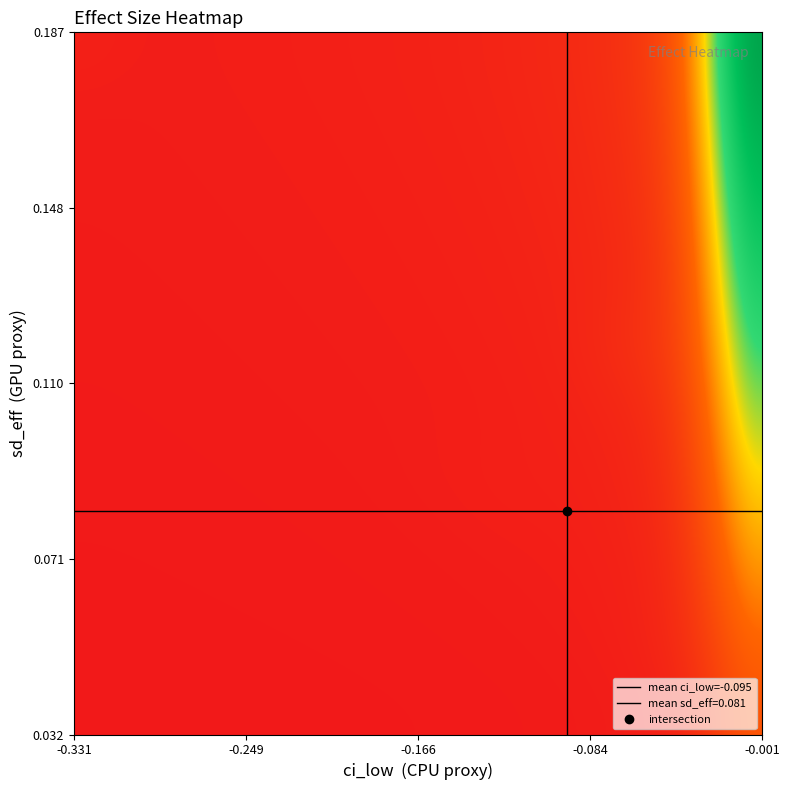

What is the minimum value shown in the chart?

-0.3